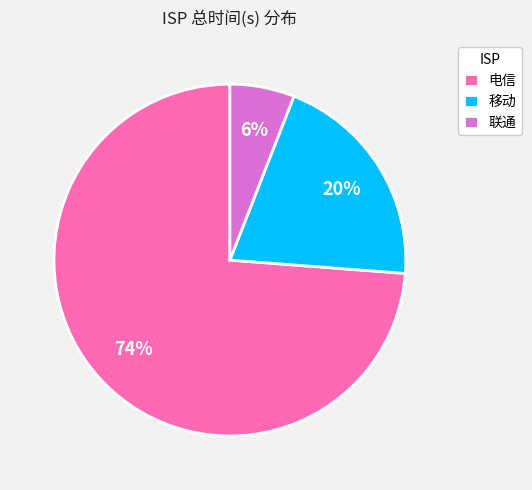

Which has a higher value, 联通 or 移动?

移动